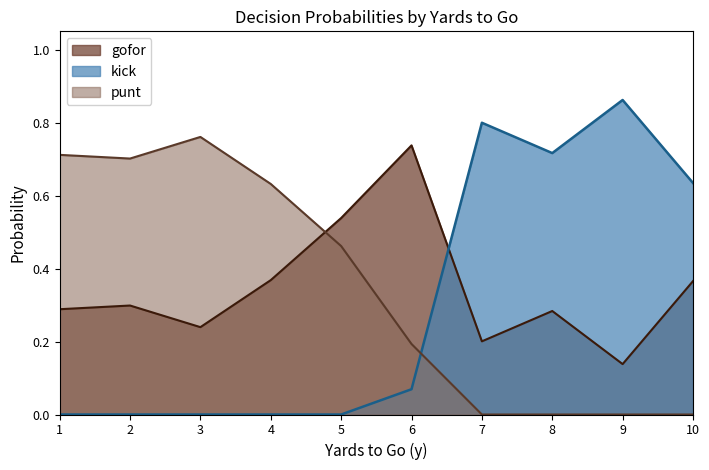

At 3, list the series in order from smallest to largest.

kick, gofor, punt